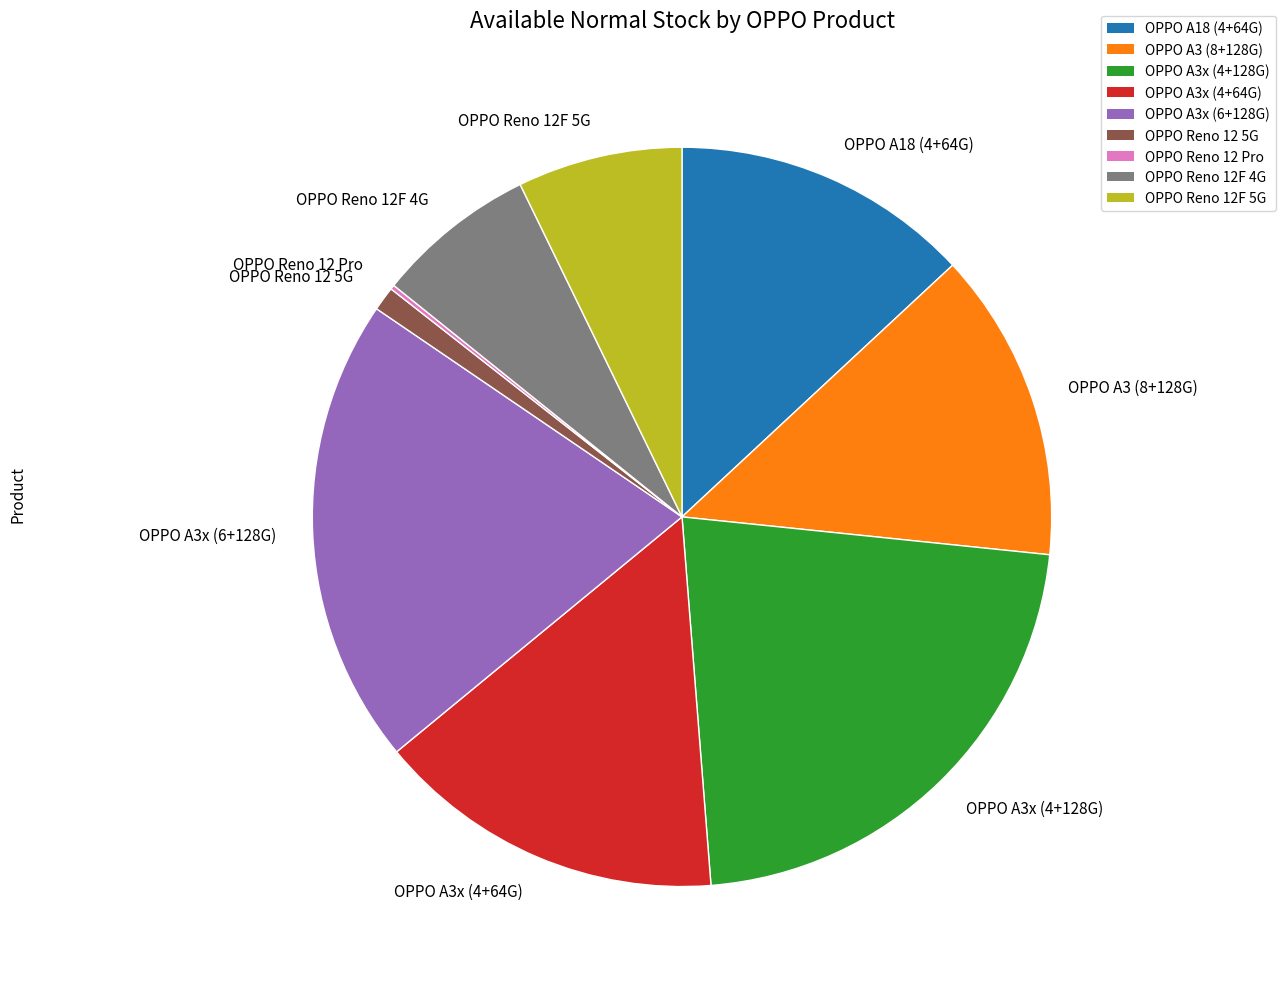

Is it true that OPPO A3 (8+128G) is 14% of the pie?

True